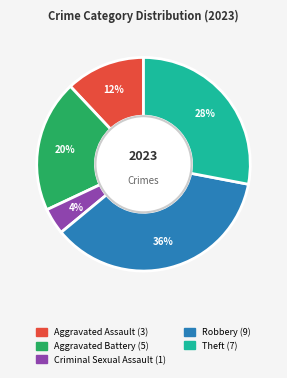

To the nearest percent, what is the difference between the largest and smallest slice percentages?

32%